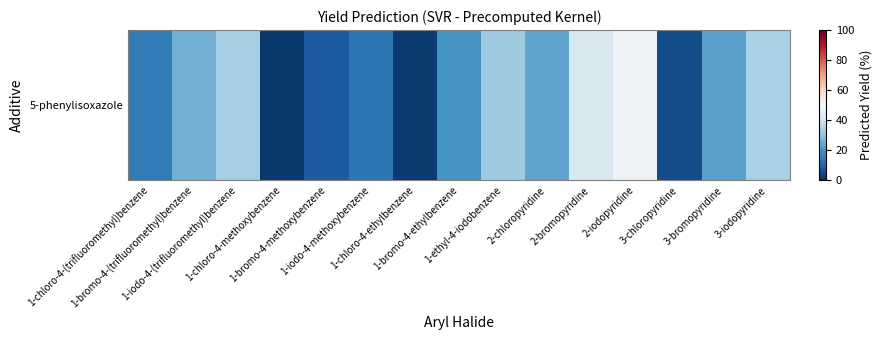

True or false: the data shows 0.8 at 1-chloro-4-ethylbenzene.

False